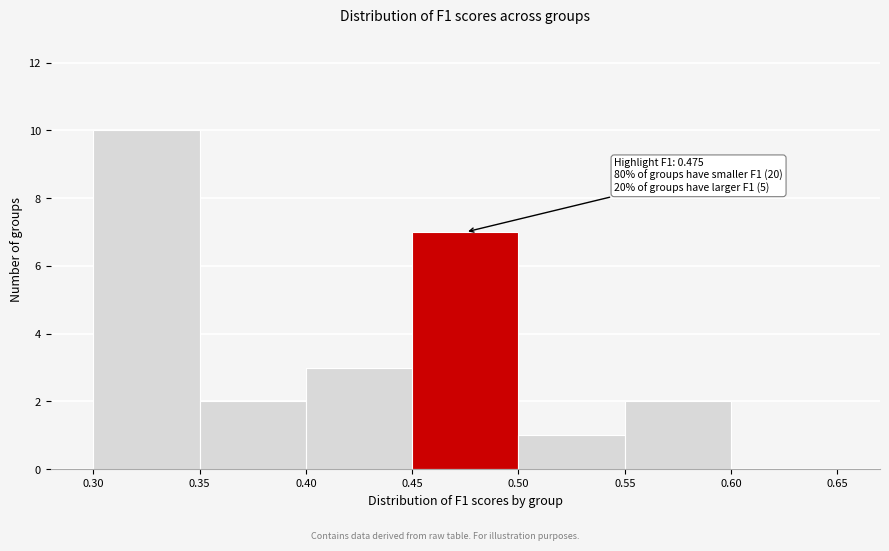

Over which range of the x-axis is the bar tallest?

0.30 to 0.35